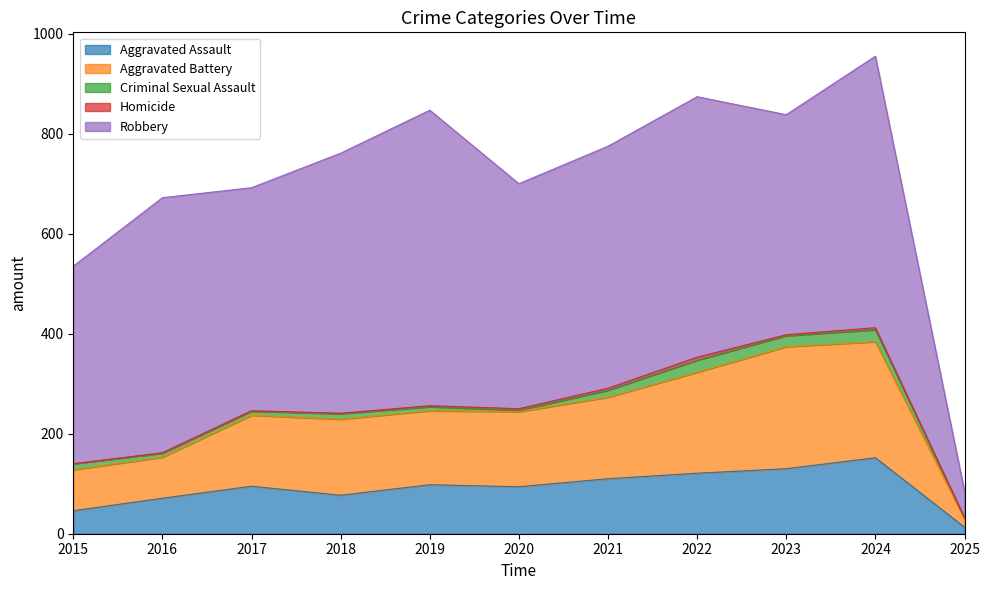

What is the total value across all series at 2021?

775